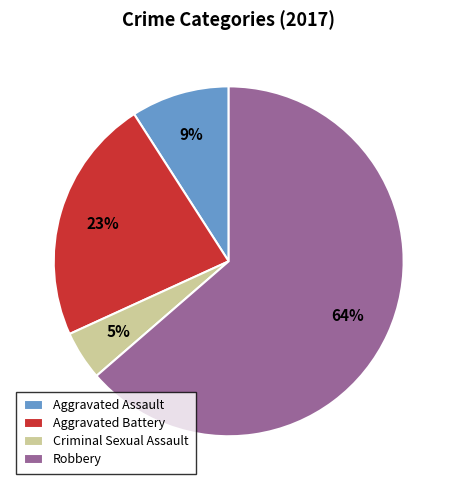

Rank the categories by value from highest to lowest.

Robbery, Aggravated Battery, Aggravated Assault, Criminal Sexual Assault